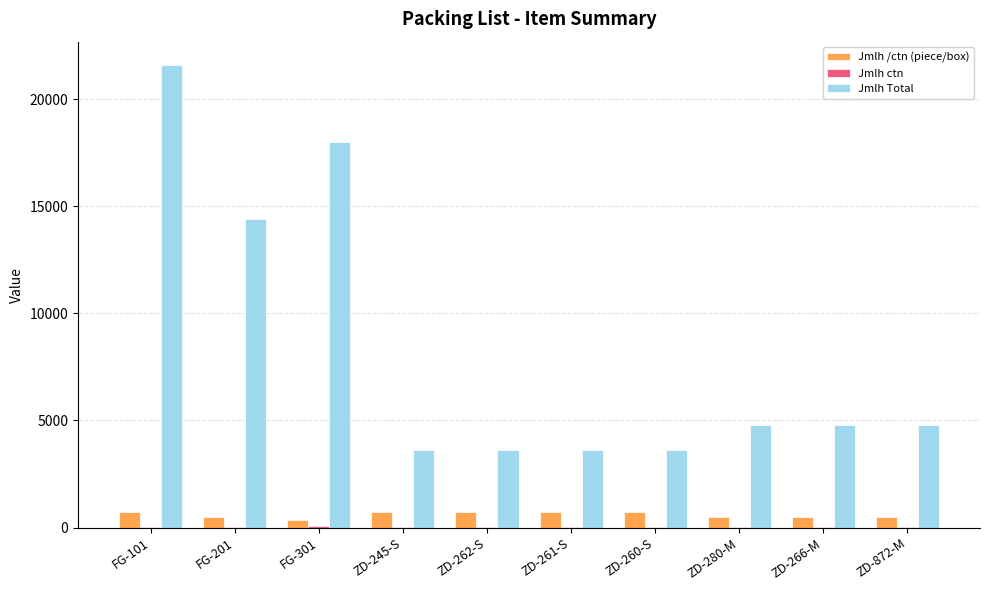

At which category is the sum across all series the highest?

FG-101